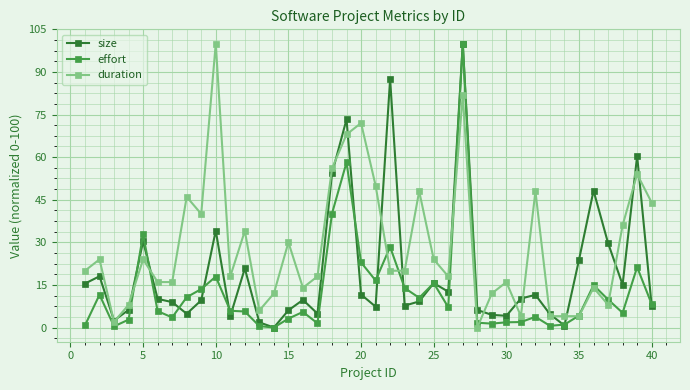

What is the value of the size point at the 23rd from the left?

7.7